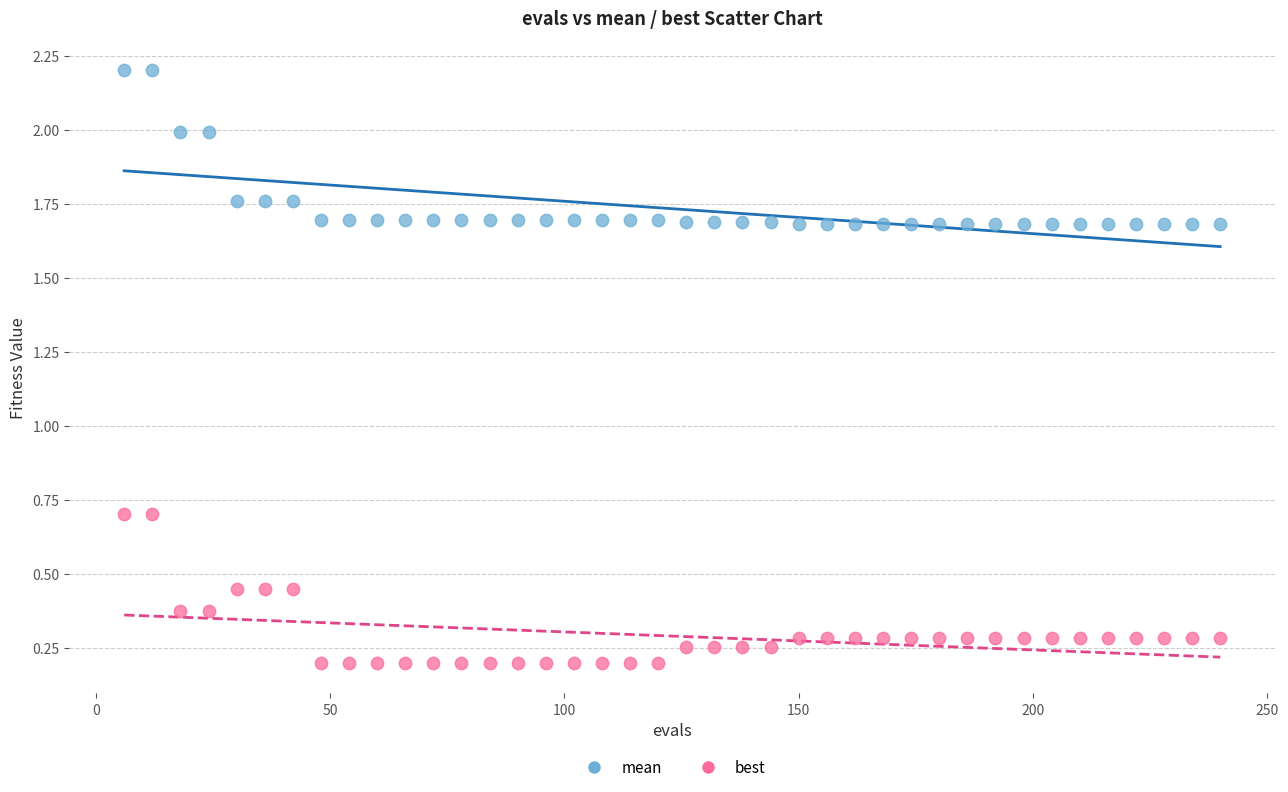

Which series has the widest spread of Y values?

mean